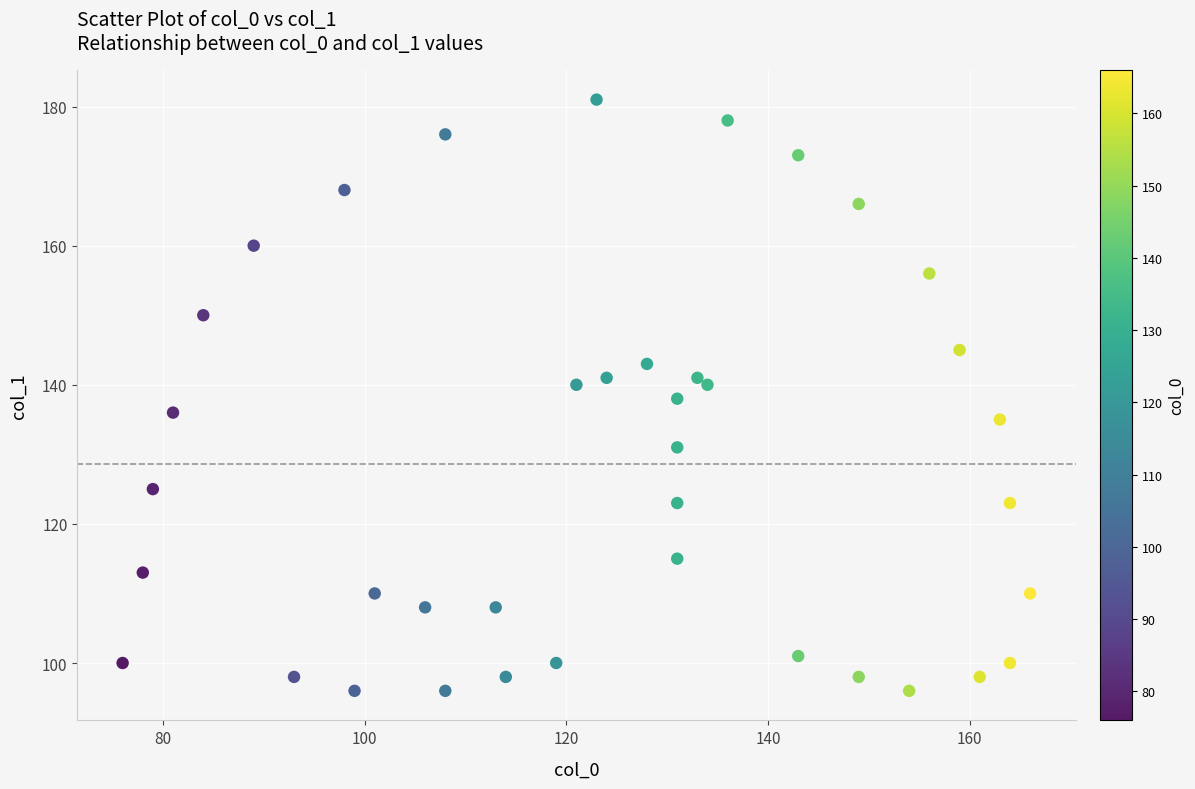

What is the range of X values (max minus min)?

90